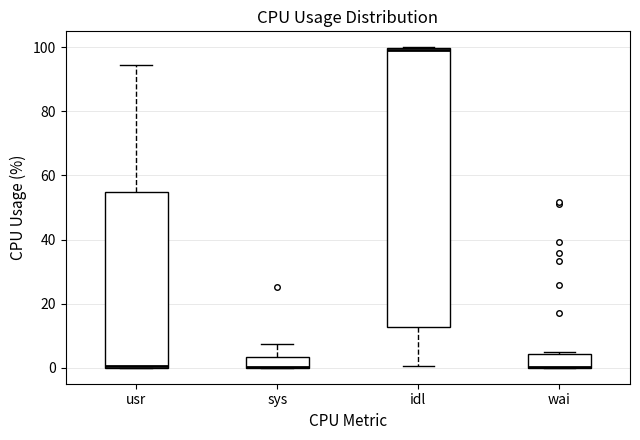

Which box is the tallest, from its lower edge to its upper edge?

idl